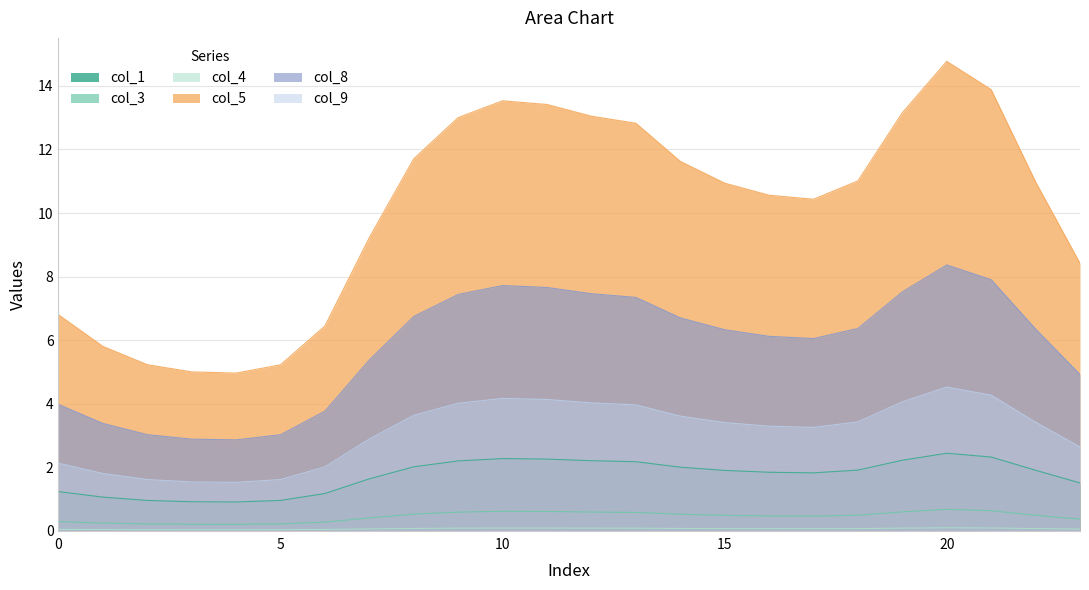

True or false: col_9 and col_3 cross at least once.

False